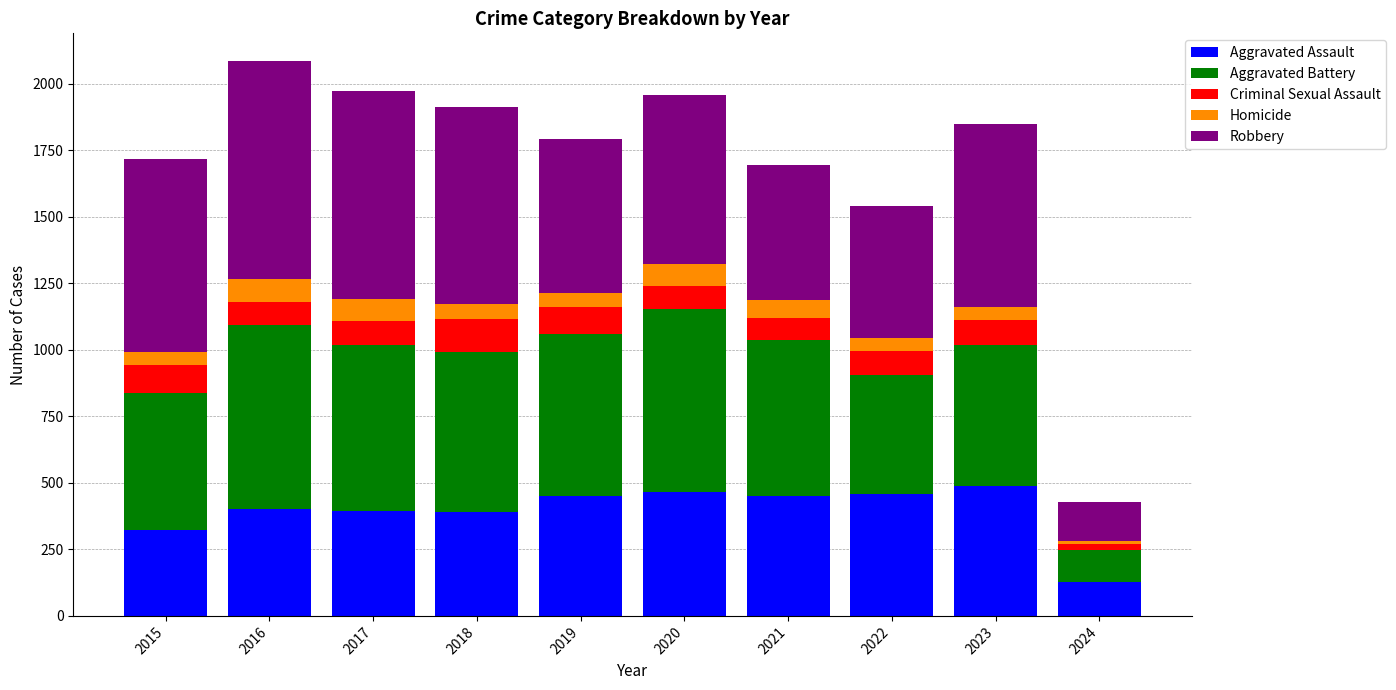

The Aggravated Assault series shows 168 at 2018. True or false?

False